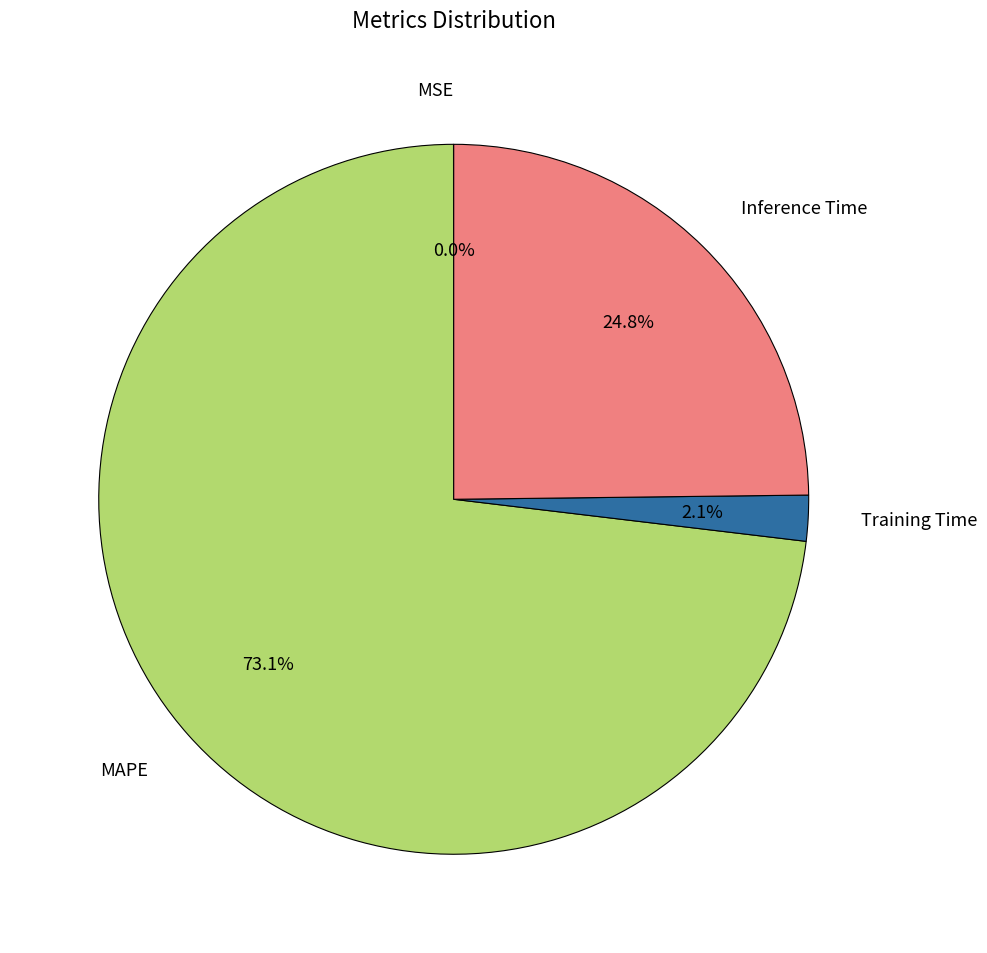

Approximately how many times larger is the value at Inference Time compared to MAPE?

0.3